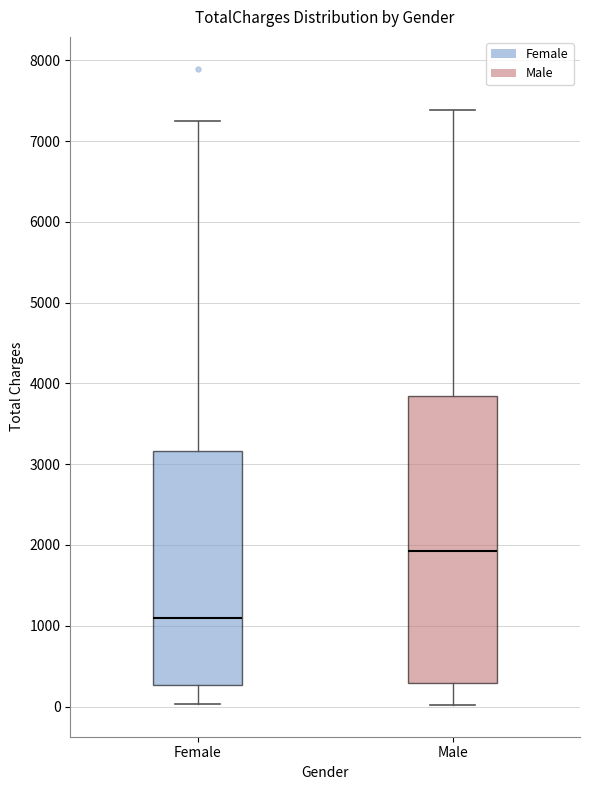

Which box has the highest median line?

Male